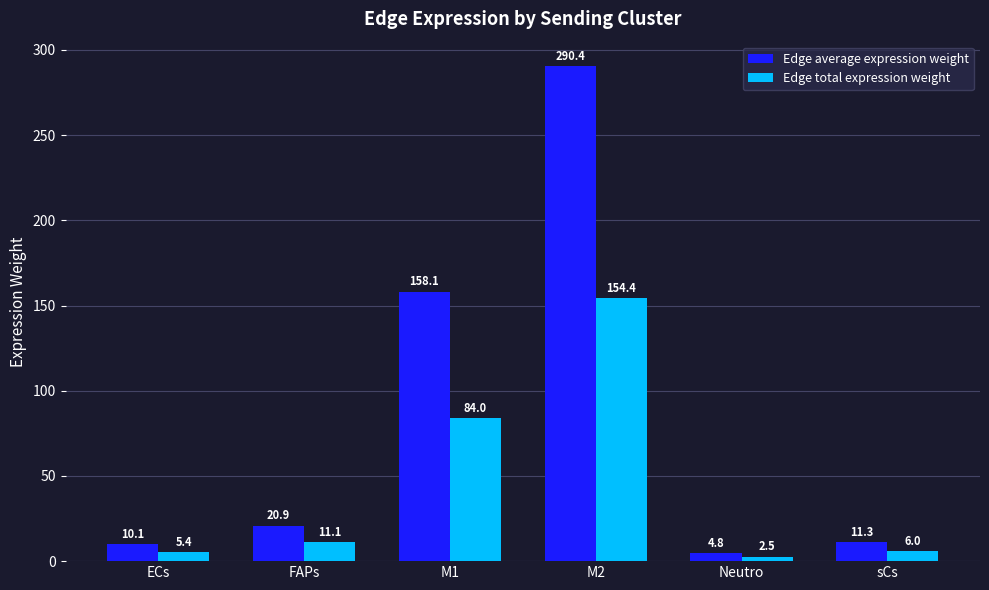

The Edge total expression weight series shows 5.4 at ECs. True or false?

True